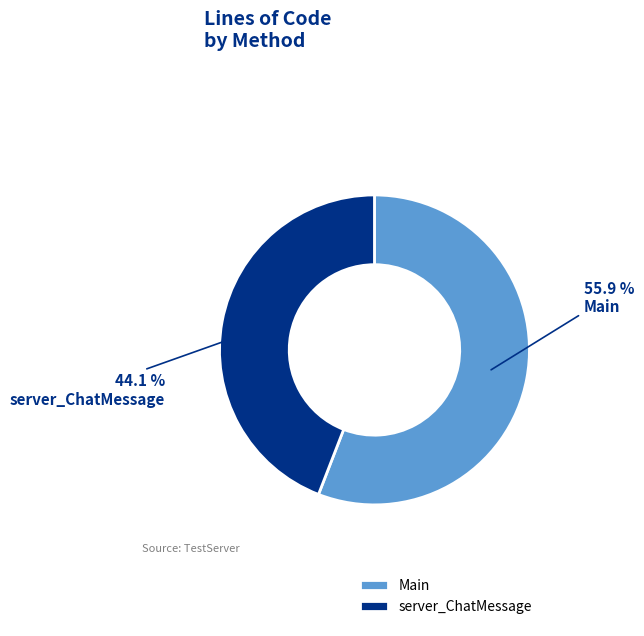

What percentage is the server_ChatMessage slice, to the nearest percent?

44%